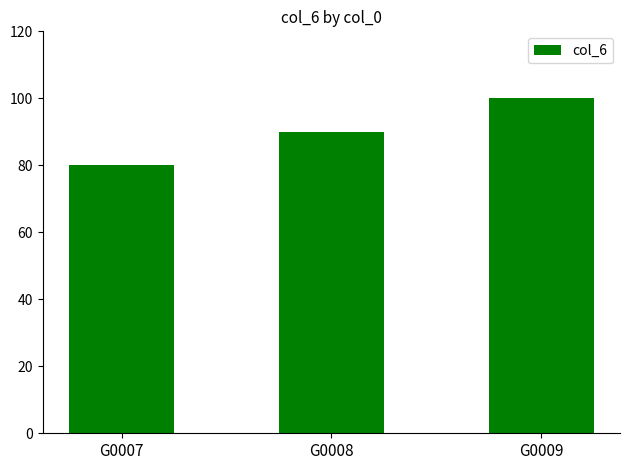

Is it true that the value at G0008 is 139?

False